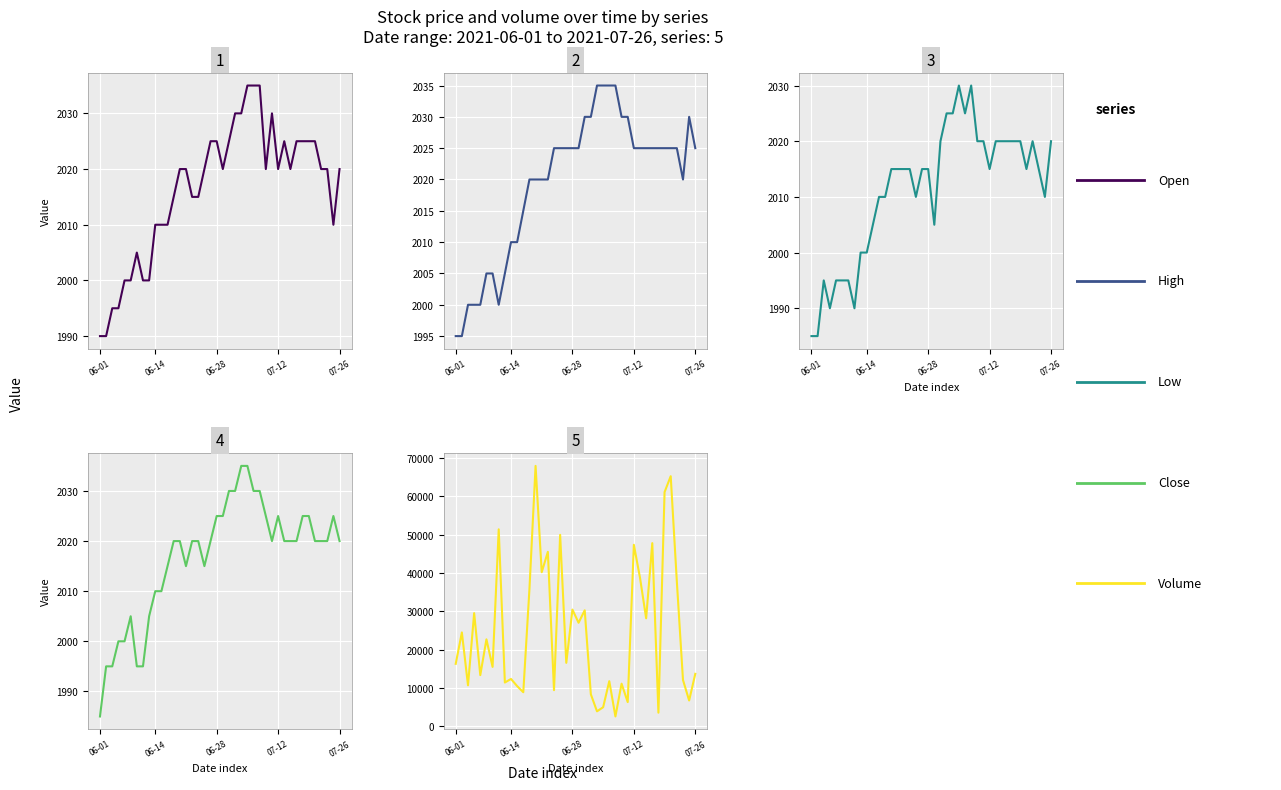

How many interior local valleys does the Close series have?

3